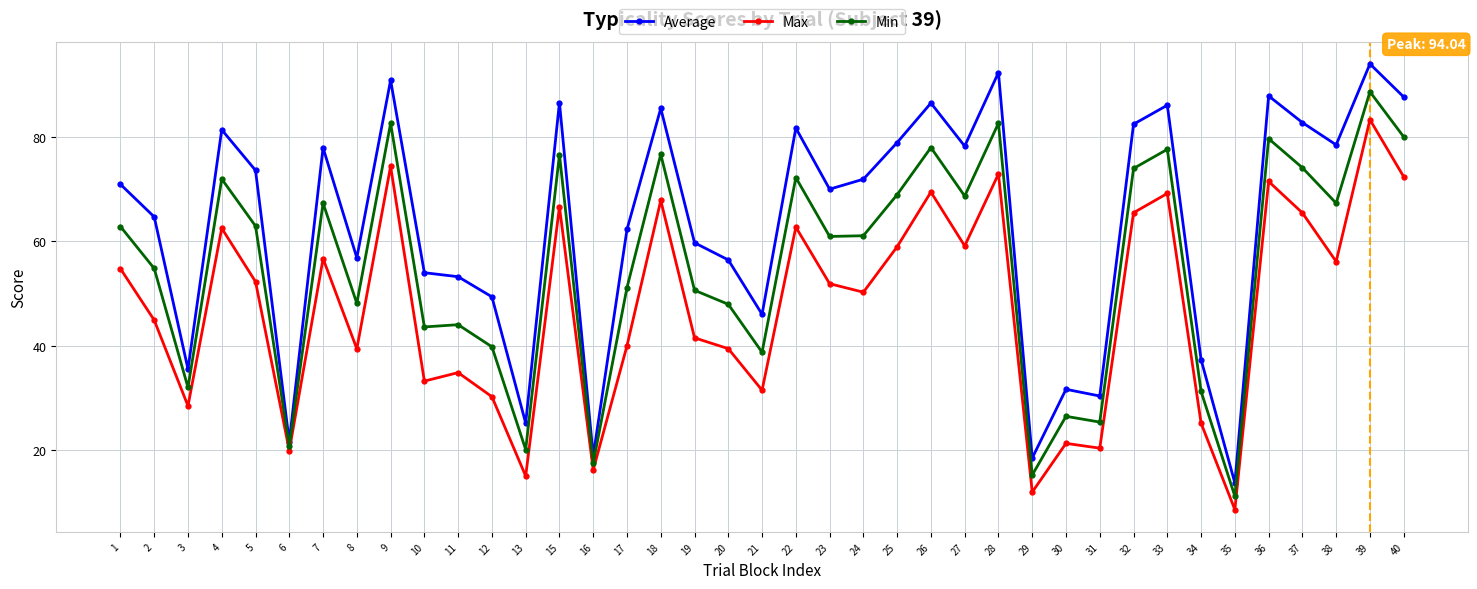

At which label does Average first exceed 70?

1